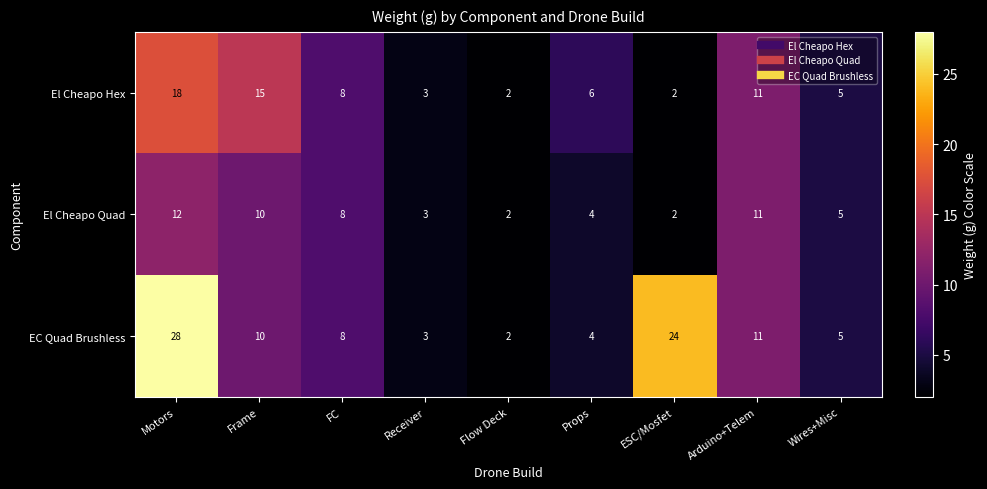

At which category is the sum across all series the highest?

Motors